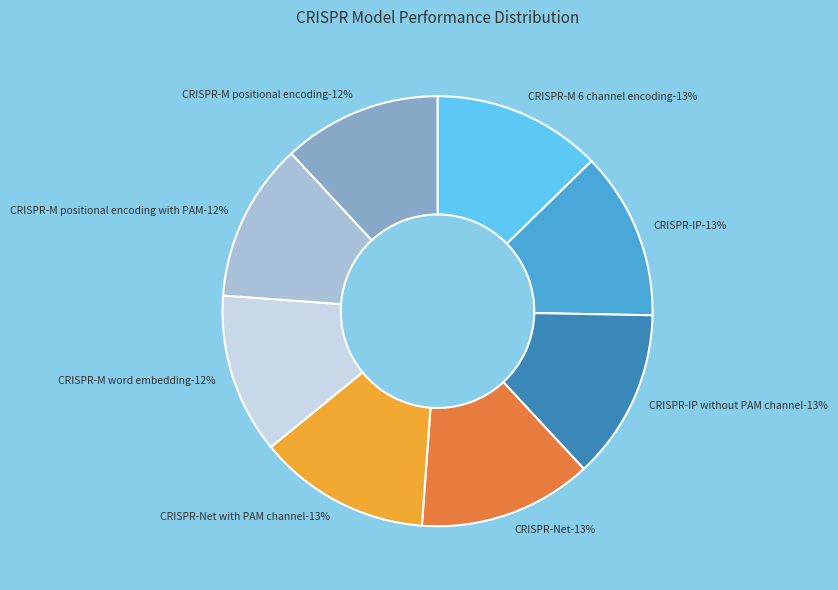

To the nearest percent, what portion does CRISPR-M positional encoding with PAM represent?

12%